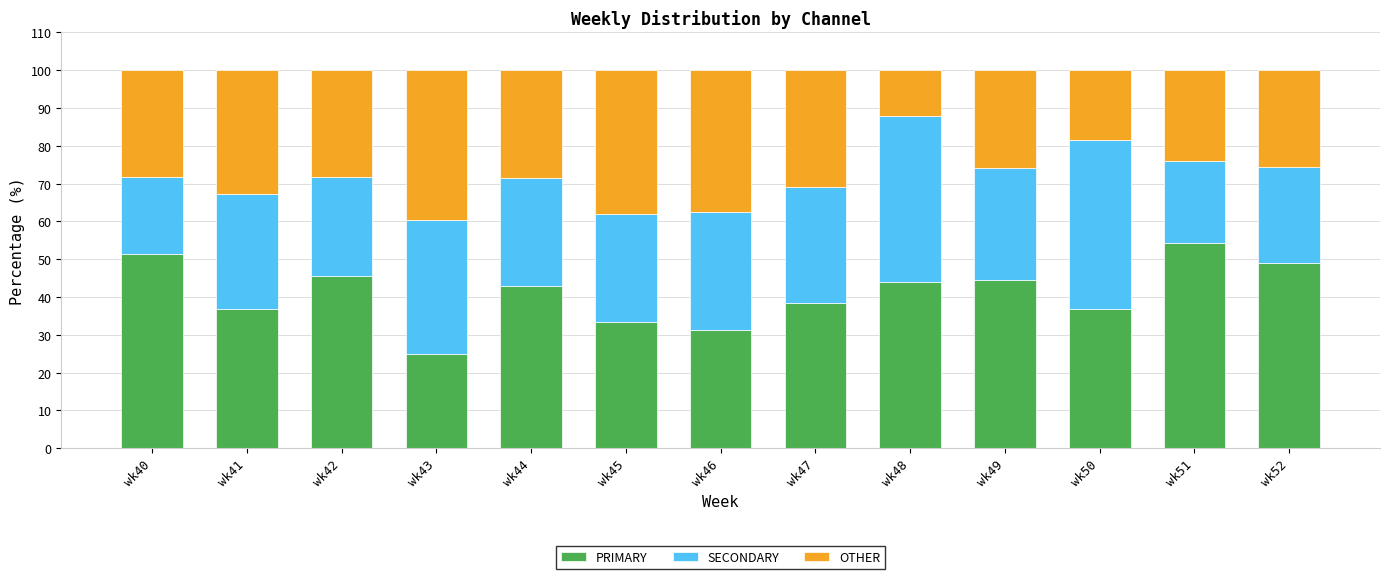

What is the lowest value of the PRIMARY series?

25.0